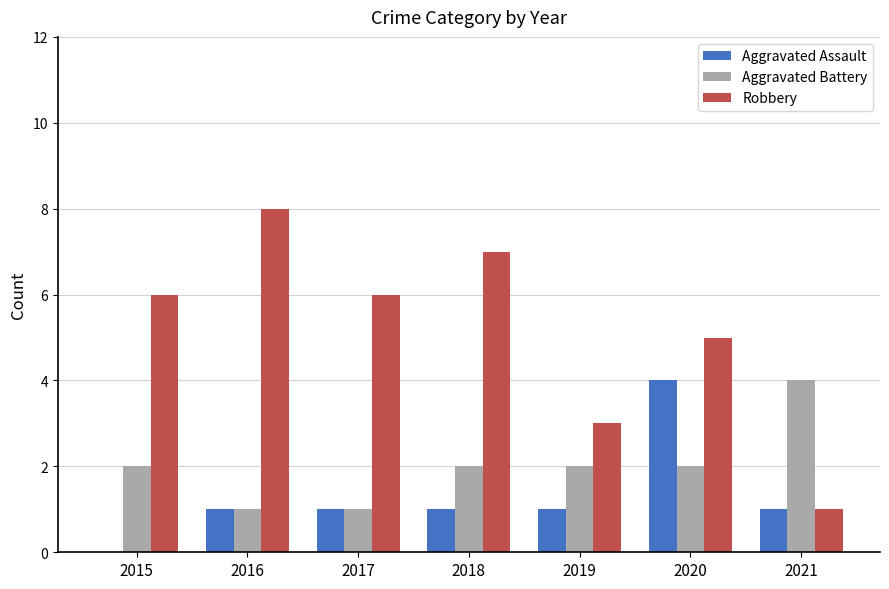

What is the total value across all series at 2020?

11